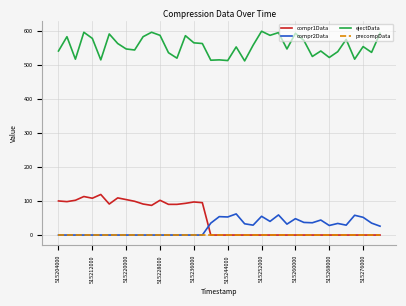

True or false: compr2Data and ejectData intersect in this chart.

False